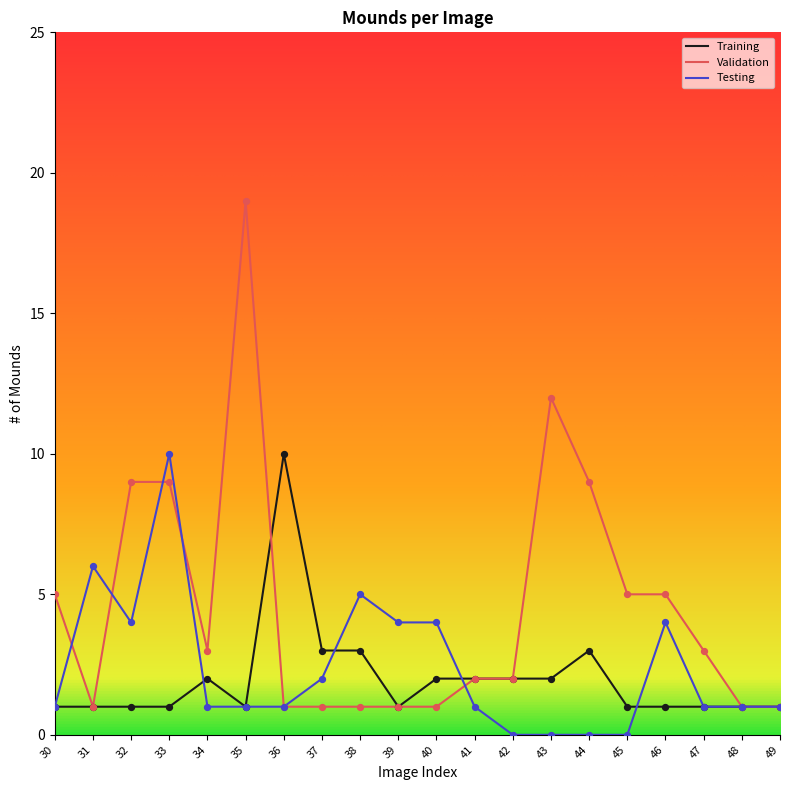

Is the value of Testing at 33 greater than the value of Validation at 33?

Yes